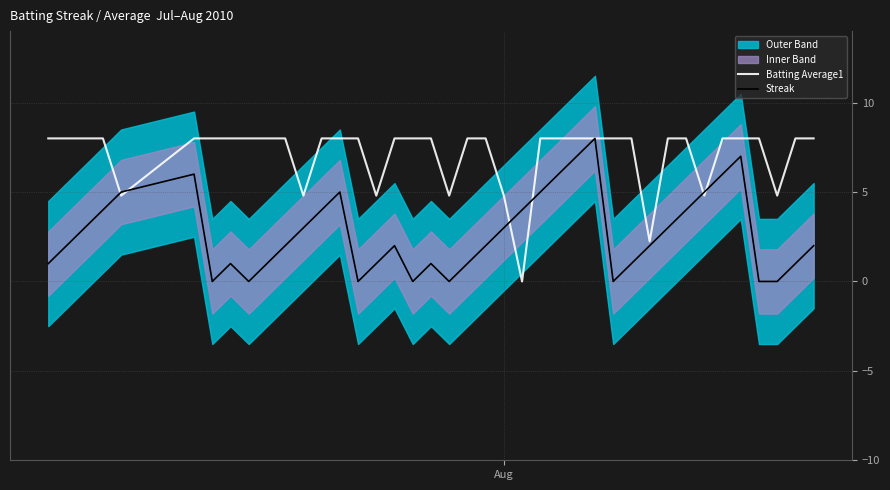

Reading left to right, list all the values displayed in this chart.

Batting Average1: 8.0	8.0	8.0	8.0	4.8	8.0	8.0	8.0	8.0	8.0	8.0	4.8	8.0	8.0	8.0	4.8	8.0	8.0	8.0	4.8	8.0	8.0	4.8	0.0	8.0	8.0	8.0	8.0	8.0	8.0	2.2	8.0	8.0	4.8	8.0	8.0	8.0	4.8	8.0	8.0
Streak: 1.0	2.0	3.0	4.0	5.0	6.0	0.0	1.0	0.0	1.0	2.0	3.0	4.0	5.0	0.0	1.0	2.0	0.0	1.0	0.0	1.0	2.0	3.0	4.0	5.0	6.0	7.0	8.0	0.0	1.0	2.0	3.0	4.0	5.0	6.0	7.0	0.0	0.0	1.0	2.0